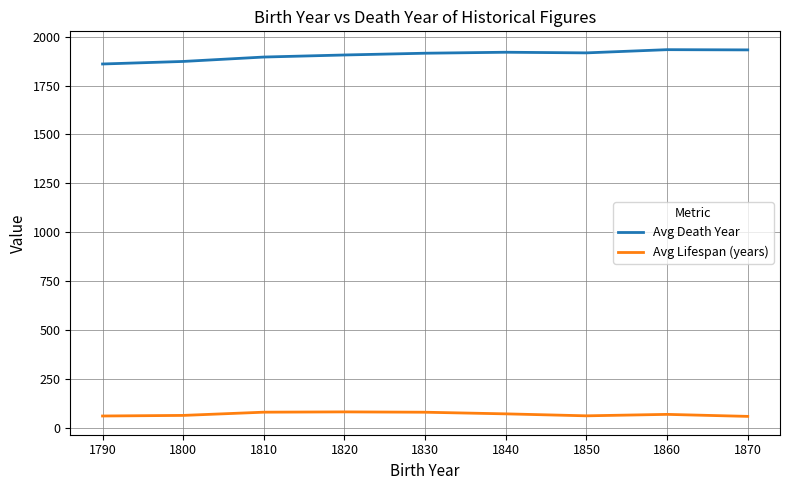

What is the minimum value for Avg Death Year?

1860.0